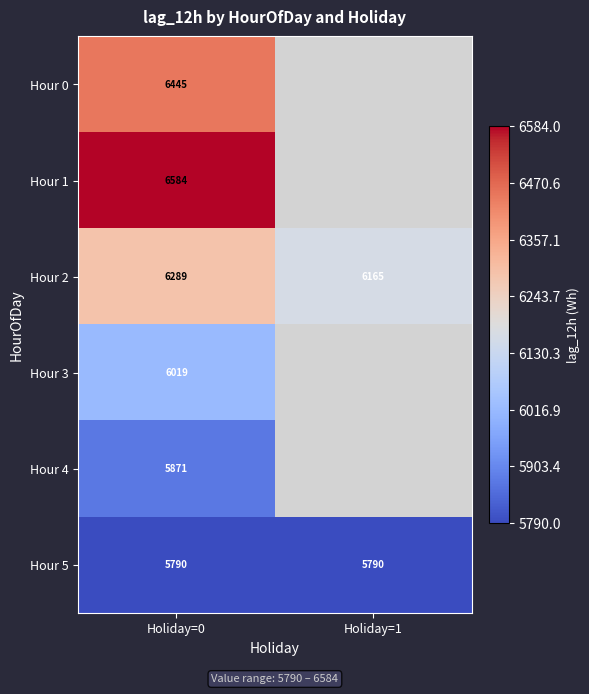

At which category is the sum across all series the highest?

Holiday=0